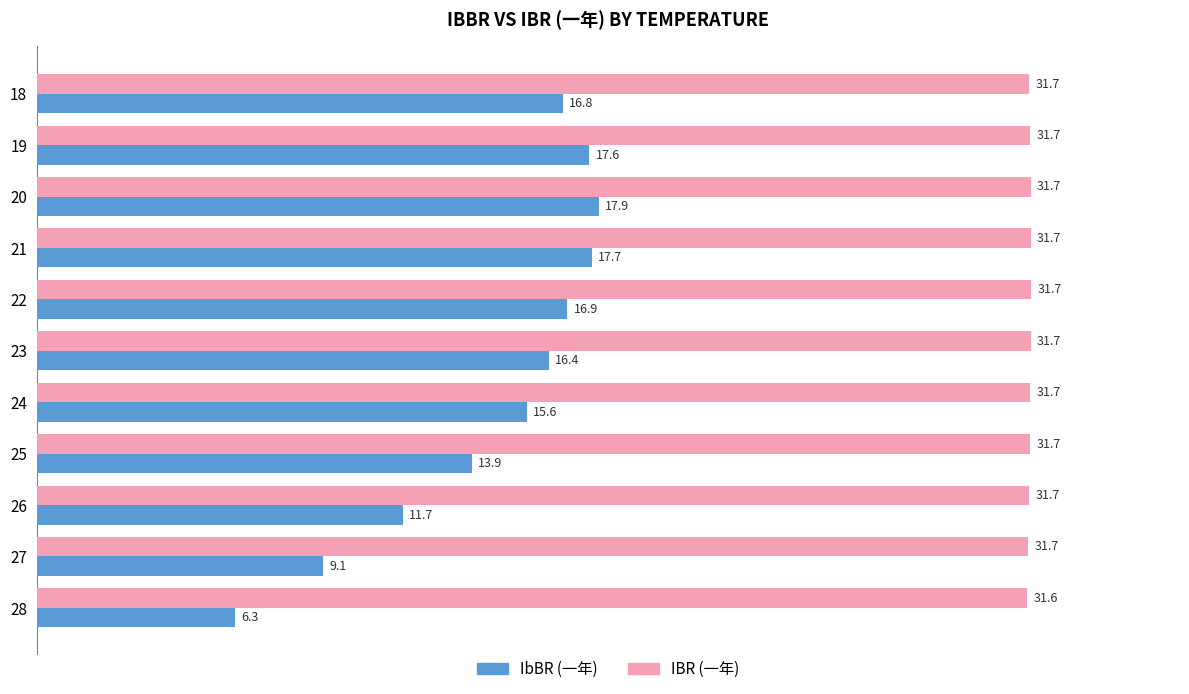

Which series has the largest total across all categories?

IBR (一年)